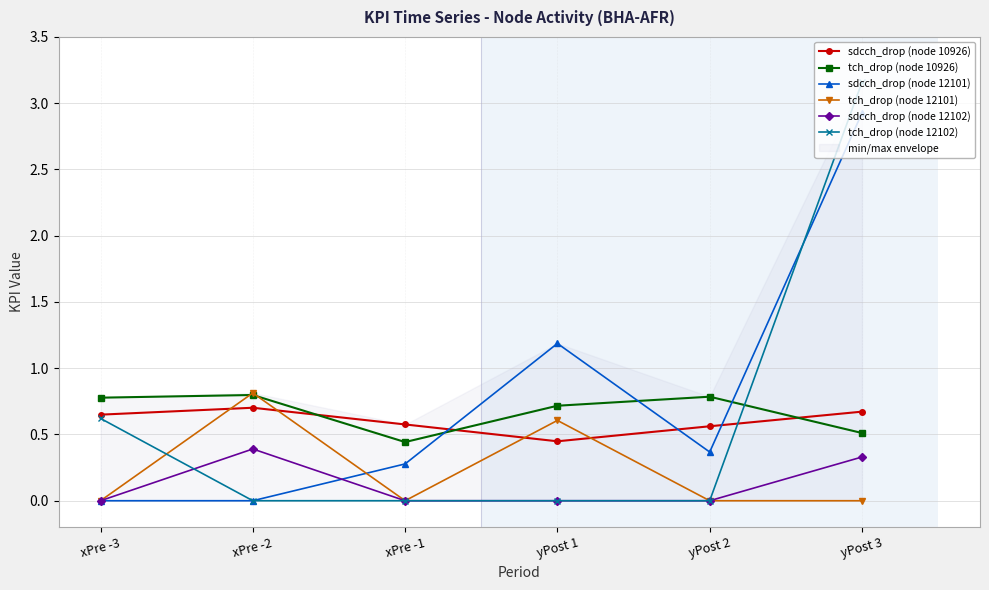

Reading left to right, what are all the values shown in this chart?

sdcch_drop (node 10926): 0.6	0.7	0.6	0.4	0.6	0.7
tch_drop (node 10926): 0.8	0.8	0.4	0.7	0.8	0.5
sdcch_drop (node 12101): 0.0	0.0	0.3	1.2	0.4	2.9
tch_drop (node 12101): 0.0	0.8	0.0	0.6	0.0	0.0
sdcch_drop (node 12102): 0.0	0.4	0.0	0.0	0.0	0.3
tch_drop (node 12102): 0.6	0.0	0.0	0.0	0.0	3.2